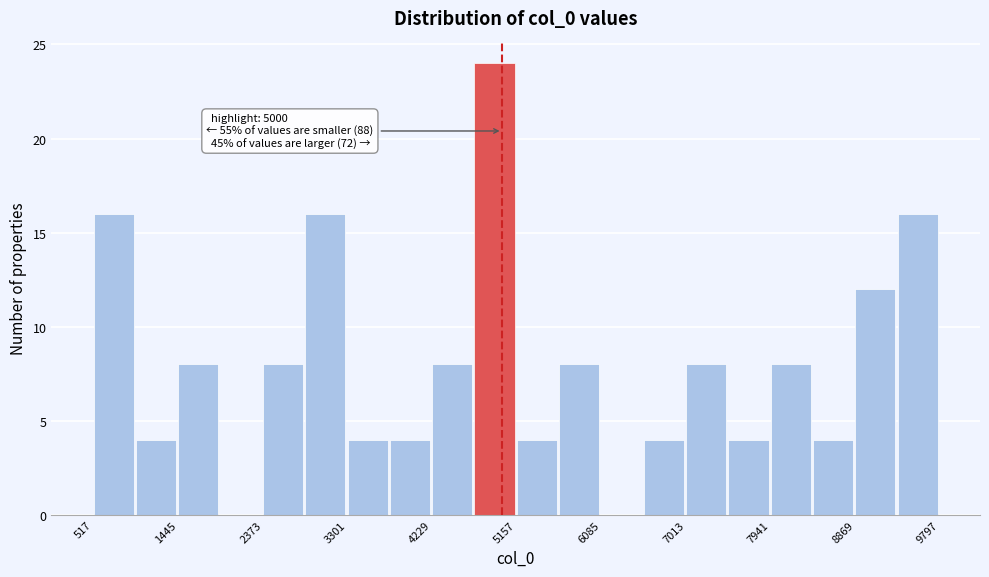

Over which range of the x-axis is the bar tallest?

4700 to 5200